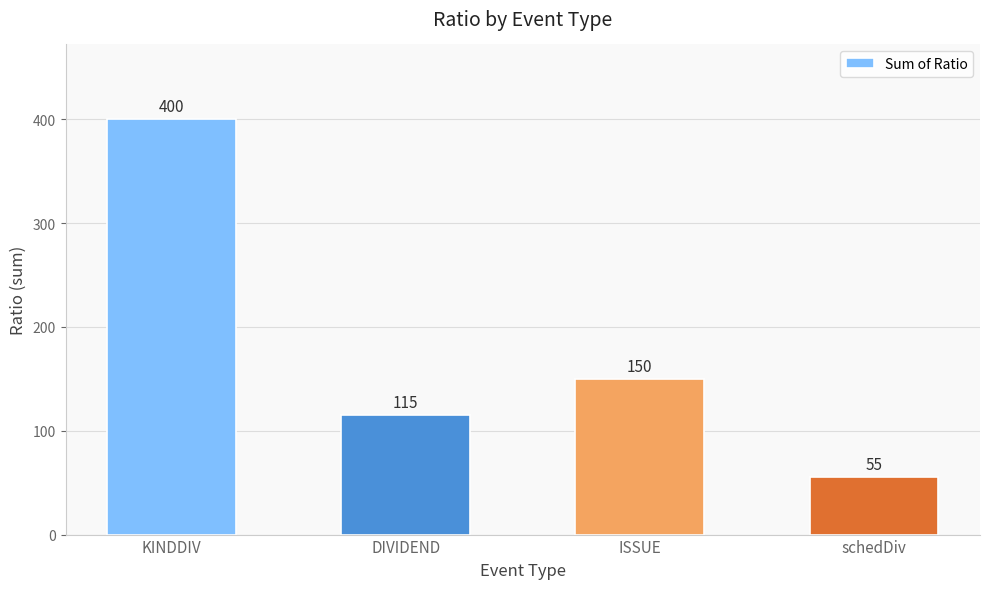

True or false: the data shows 534 at KINDDIV.

False